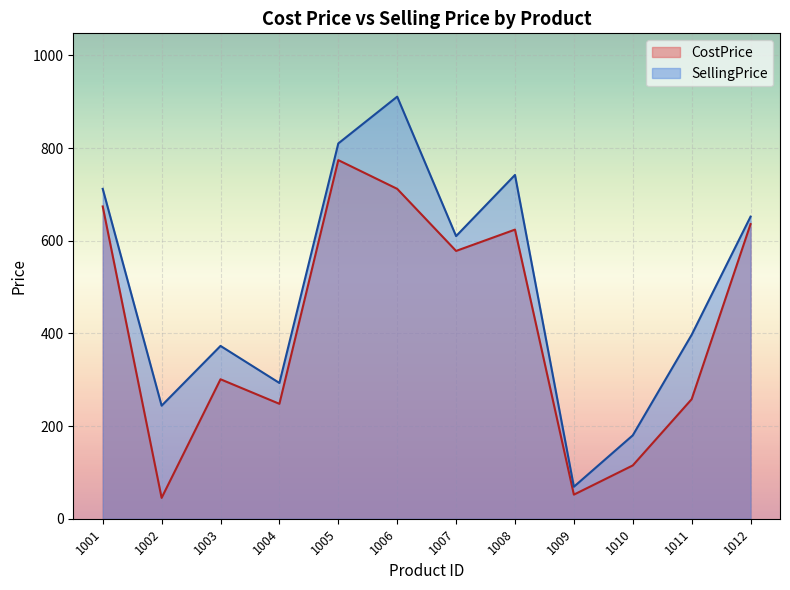

Which category has the highest value in the CostPrice series?

1005